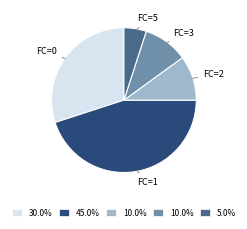

Does any single category account for the majority?

No